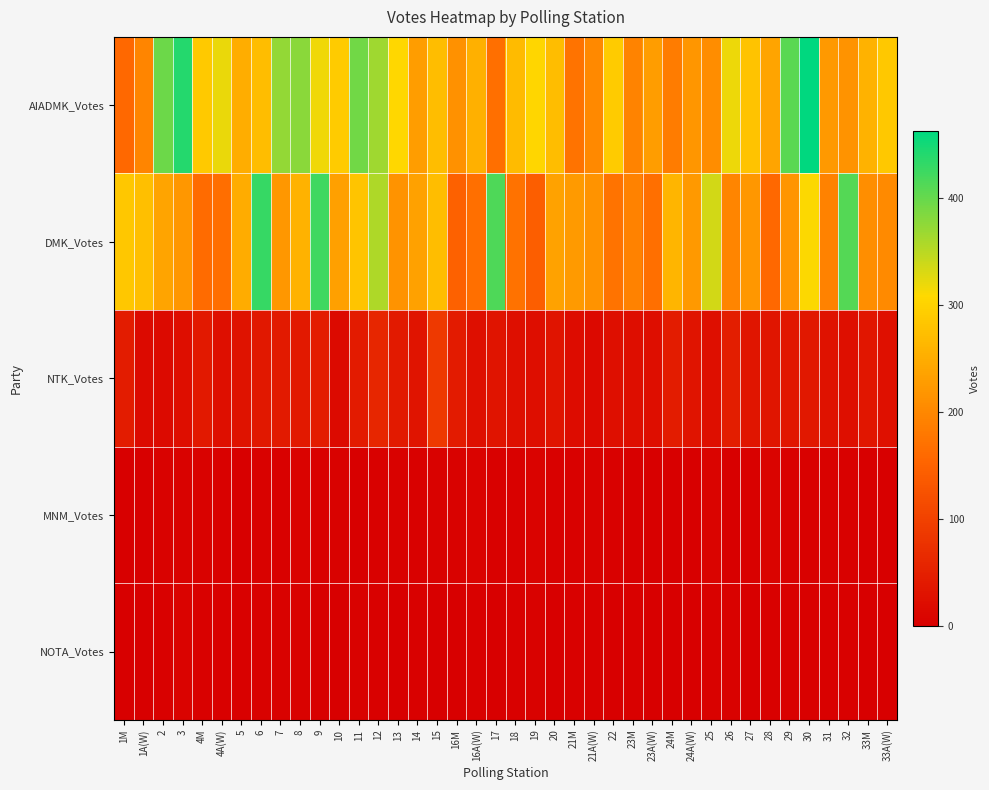

Reading left to right, what are all the values shown in this chart?

AIADMK_Votes: 1M=158	1A(W)=196	2=397	3=440	4M=289	4A(W)=321	5=251	6=272	7=373	8=378	9=318	10=291	11=394	12=366	13=306	14=229	15=273	16M=213	16A(W)=255	17=167	18=268	19=305	20=273	21M=172	21A(W)=202	22=291	23M=194	23A(W)=228	24M=185	24A(W)=220	25=207	26=320	27=280	28=237	29=407	30=463	31=224	32=216	33M=257	33A(W)=286
DMK_Votes: 1M=285	1A(W)=274	2=238	3=222	4M=161	4A(W)=166	5=248	6=430	7=222	8=257	9=425	10=233	11=281	12=357	13=217	14=234	15=272	16M=147	16A(W)=168	17=415	18=171	19=144	20=236	21M=226	21A(W)=216	22=172	23M=193	23A(W)=168	24M=261	24A(W)=224	25=336	26=196	27=222	28=159	29=218	30=310	31=192	32=411	33M=209	33A(W)=204
NTK_Votes: 1M=44	1A(W)=18	2=17	3=23	4M=39	4A(W)=25	5=30	6=37	7=41	8=38	9=45	10=17	11=42	12=59	13=40	14=31	15=87	16M=42	16A(W)=25	17=32	18=25	19=22	20=32	21M=19	21A(W)=16	22=24	23M=23	23A(W)=23	24M=45	24A(W)=31	25=24	26=47	27=33	28=33	29=36	30=37	31=28	32=25	33M=36	33A(W)=27
MNM_Votes: 1M=1	1A(W)=0	2=4	3=5	4M=4	4A(W)=2	5=0	6=5	7=3	8=7	9=2	10=4	11=1	12=2	13=5	14=3	15=4	16M=4	16A(W)=6	17=2	18=3	19=6	20=2	21M=3	21A(W)=5	22=3	23M=1	23A(W)=1	24M=0	24A(W)=1	25=8	26=0	27=3	28=9	29=2	30=2	31=4	32=3	33M=1	33A(W)=1
NOTA_Votes: 1M=0	1A(W)=1	2=2	3=6	4M=3	4A(W)=3	5=2	6=4	7=4	8=4	9=1	10=0	11=4	12=3	13=1	14=2	15=1	16M=0	16A(W)=2	17=1	18=2	19=5	20=0	21M=2	21A(W)=3	22=1	23M=3	23A(W)=1	24M=0	24A(W)=1	25=4	26=4	27=0	28=3	29=3	30=3	31=3	32=3	33M=1	33A(W)=0